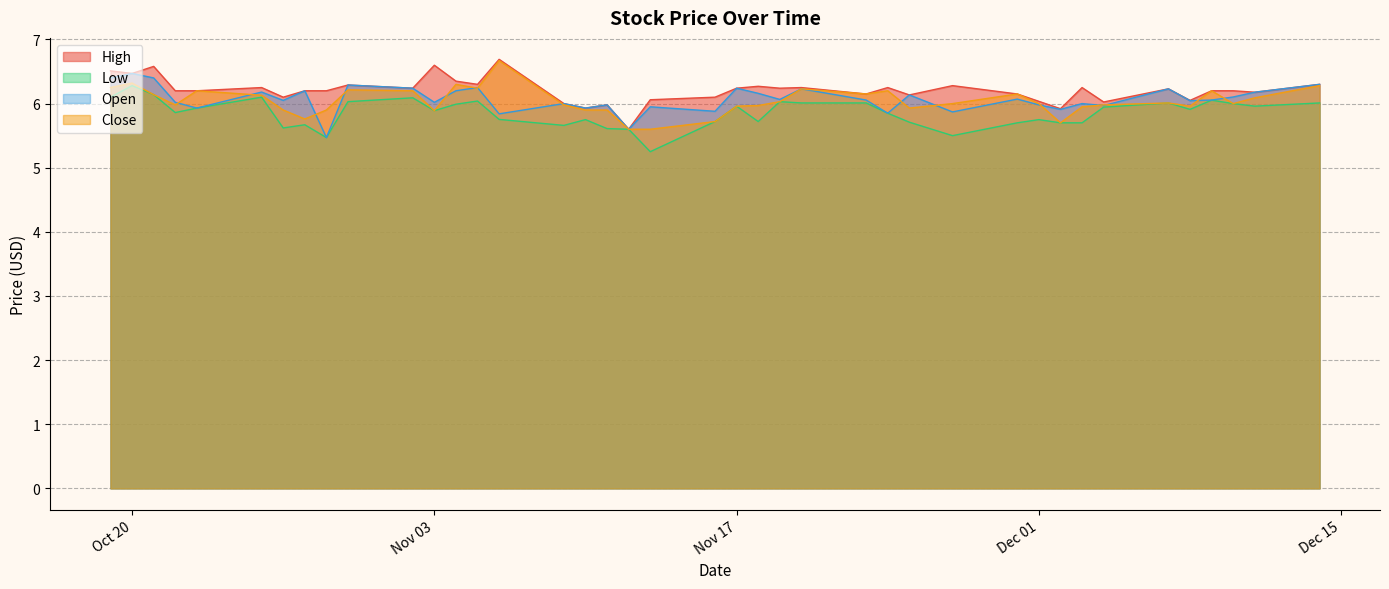

True or false: Low and Close cross at least once.

False